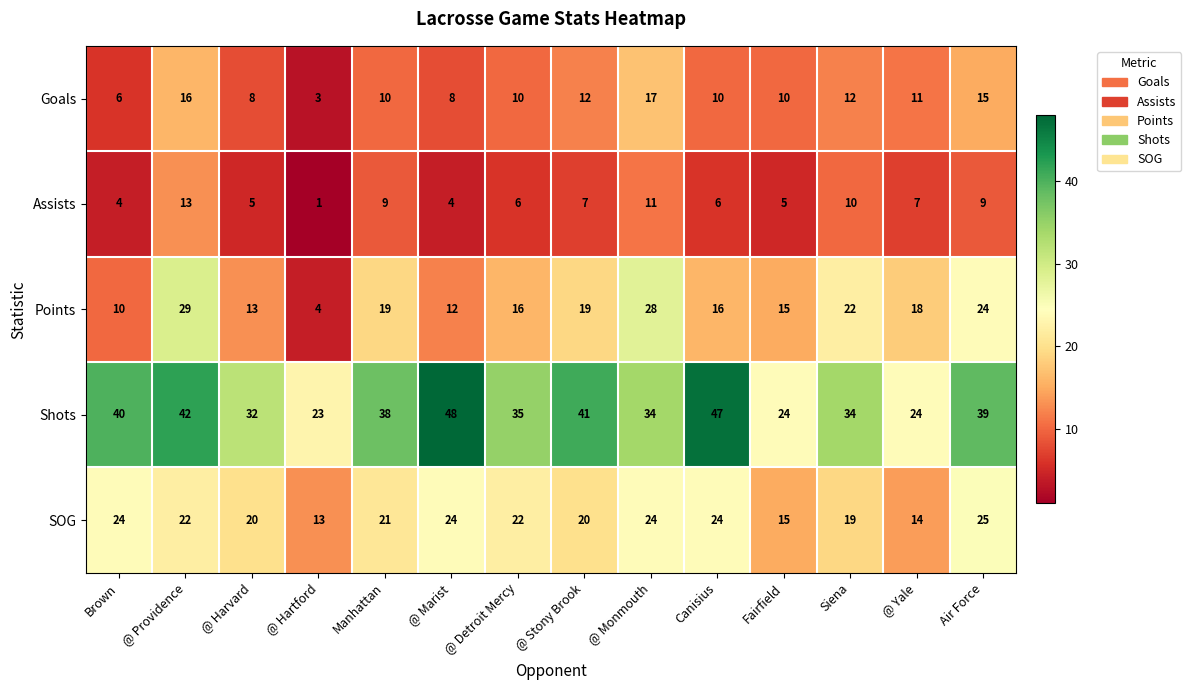

At which label does Goals reach its peak?

@ Monmouth